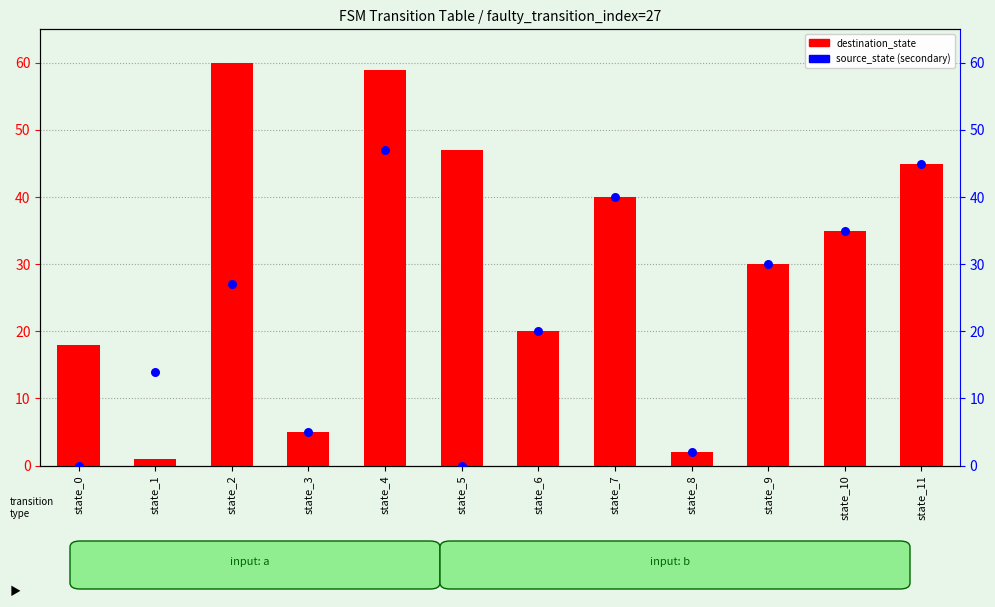

What is the total value across all series at state_0?

18